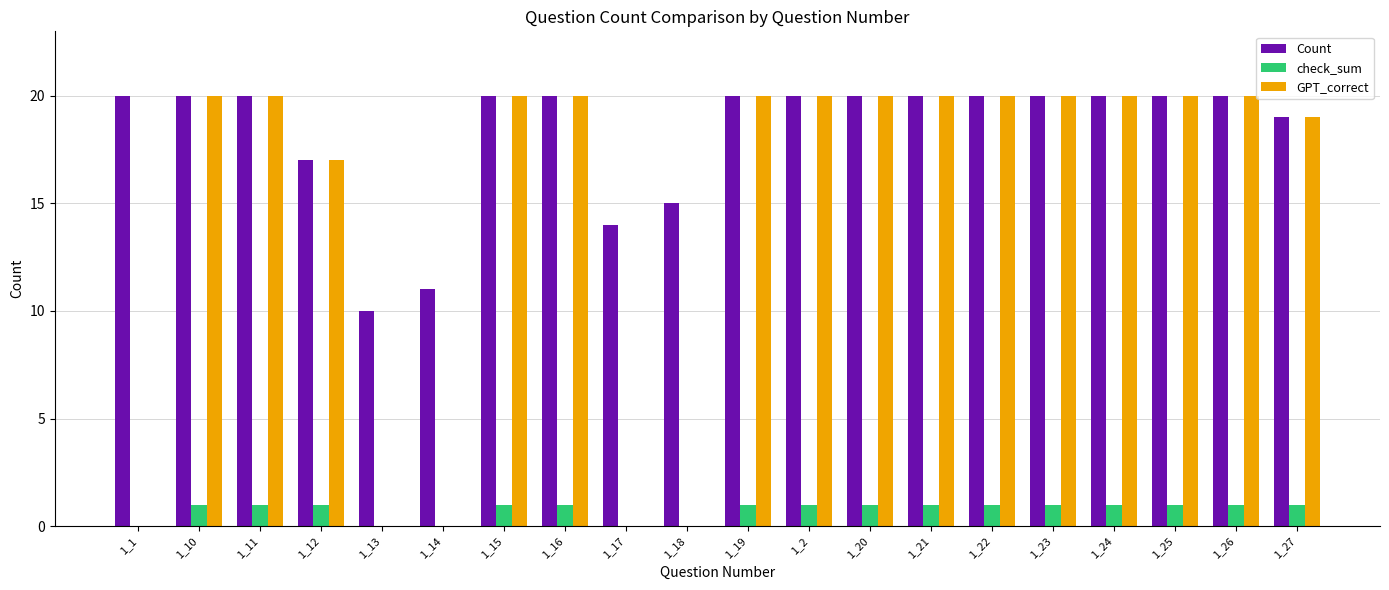

Which series changed the most between 1_11 and 1_13?

GPT_correct